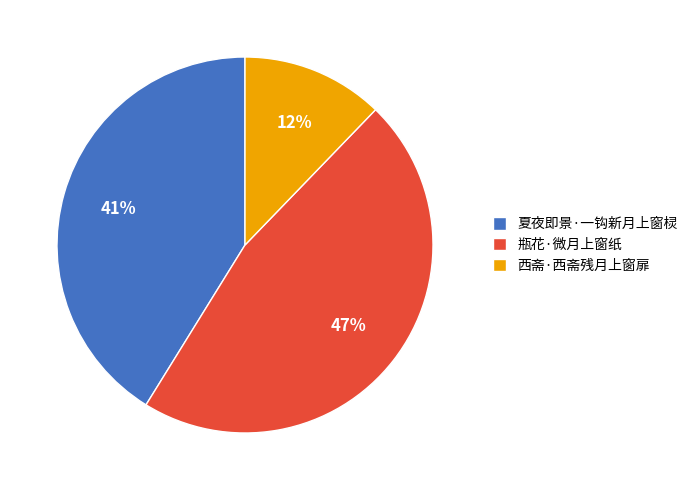

Is the sum of 瓶花·微月上窗纸 and 夏夜即景·一钩新月上窗棂 greater than half?

Yes